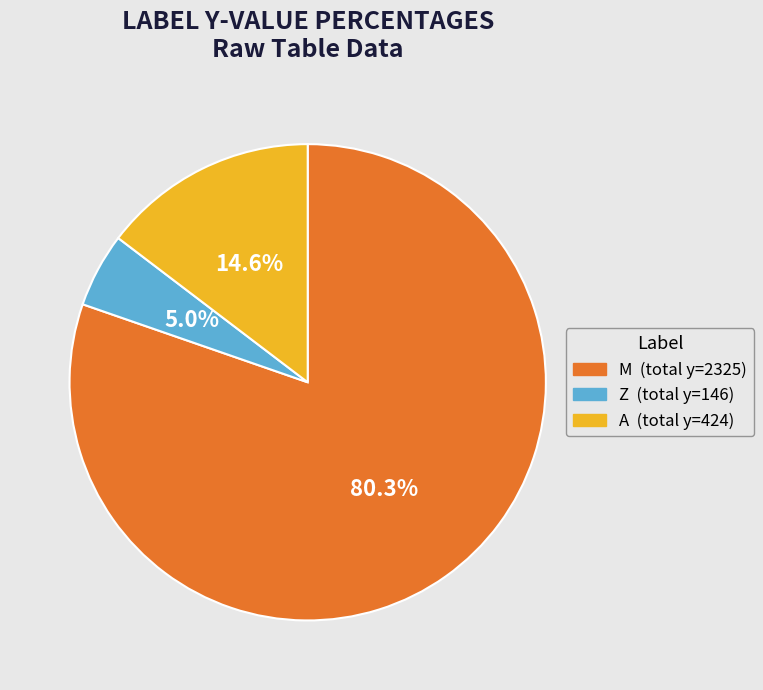

Is there any slice that represents more than half of the pie?

Yes